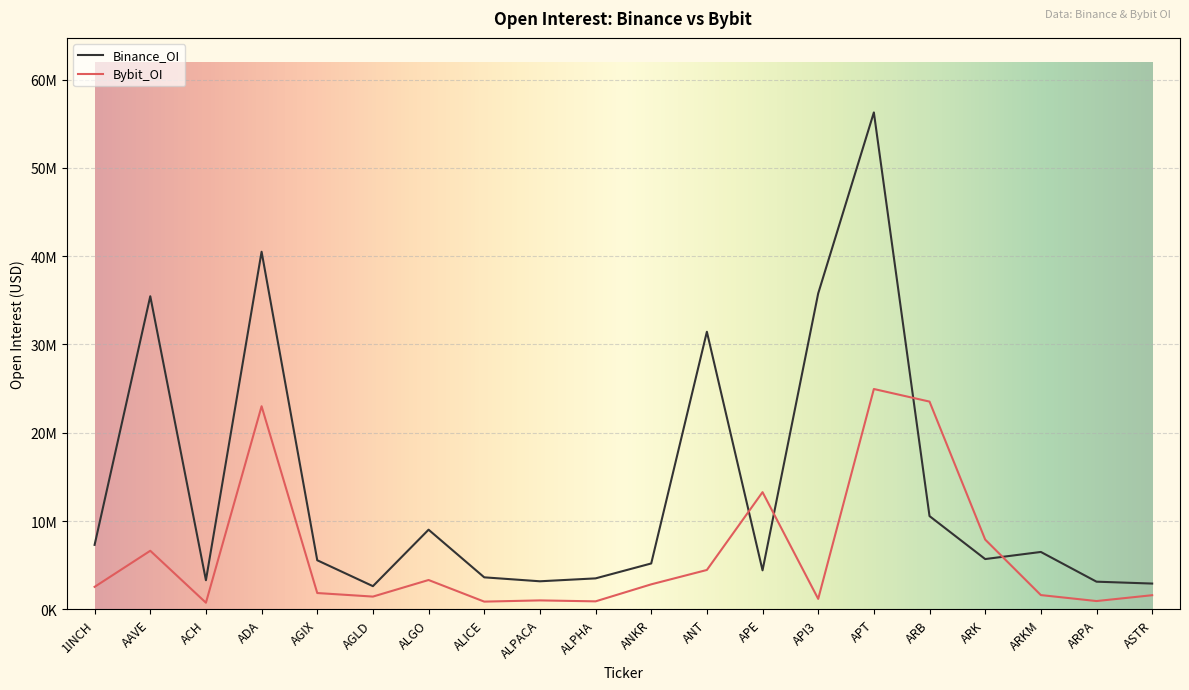

What is the value of the Bybit_OI point at the 11th from the left?

2833861